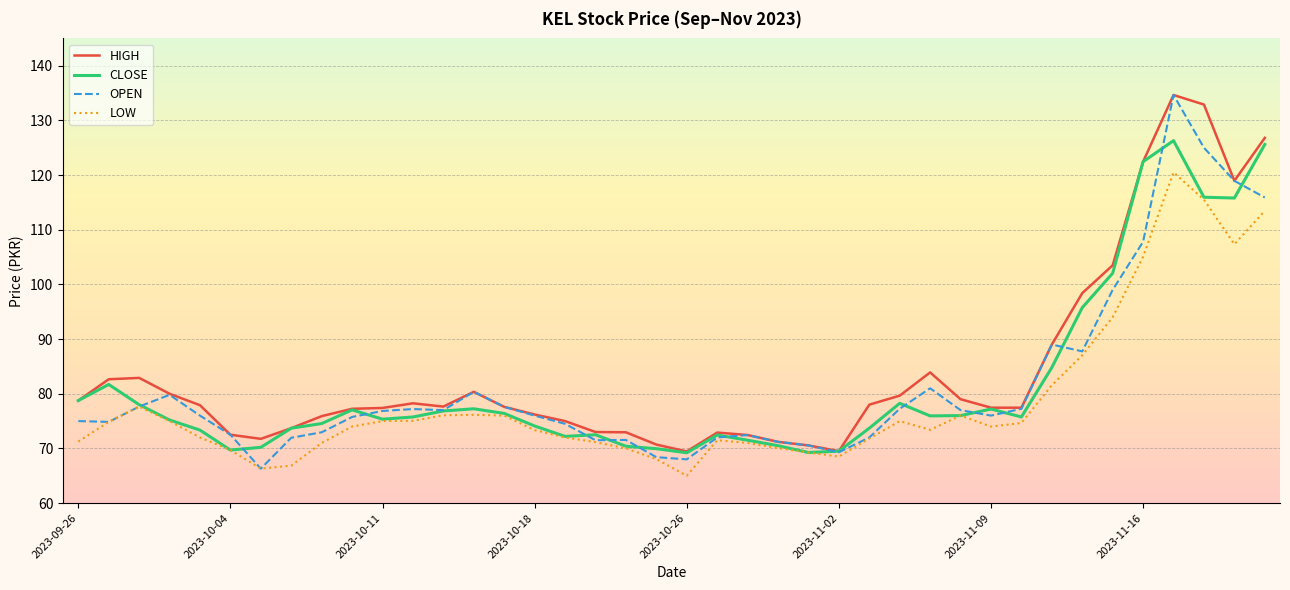

Which series has the widest spread of values?

OPEN